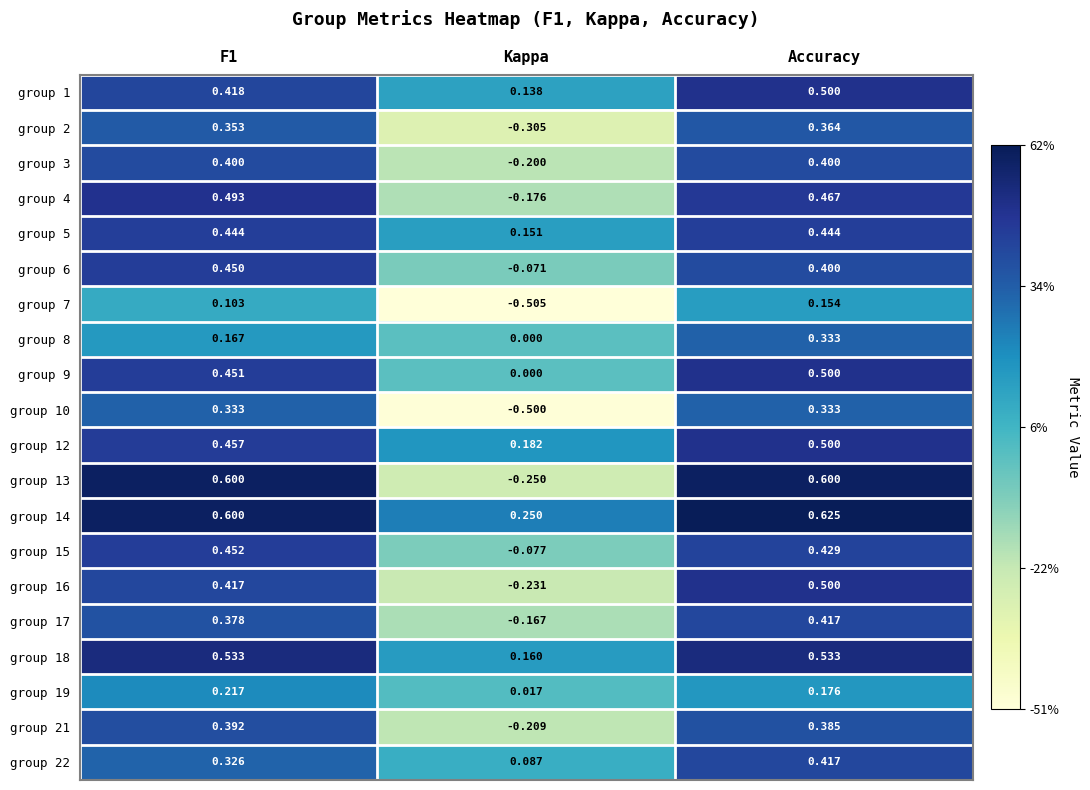

At which category does the chart reach its peak across all series?

Accuracy